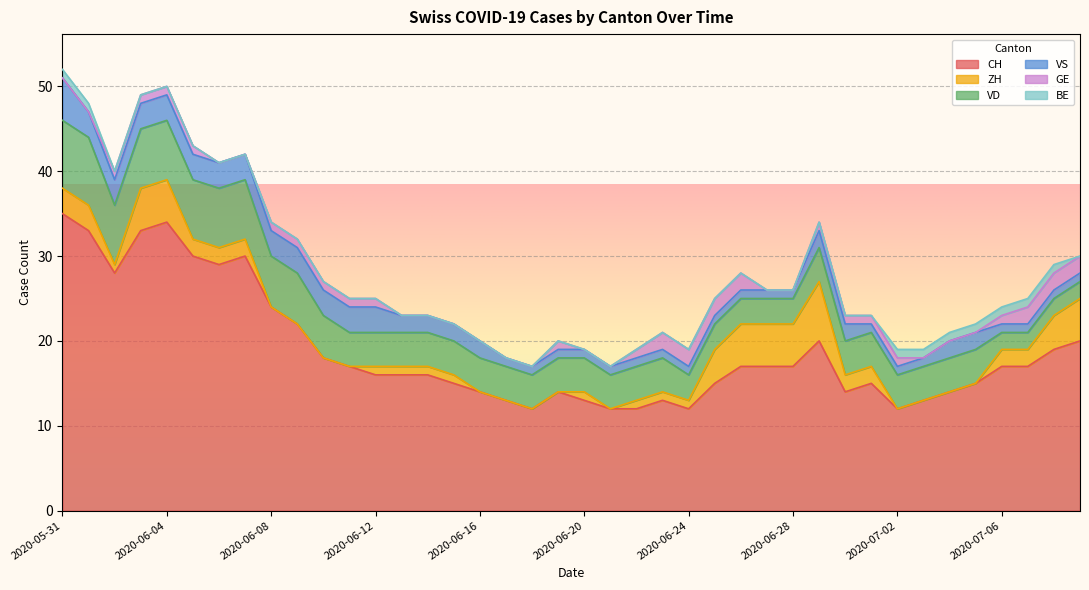

Which series has the largest range (max minus min)?

CH